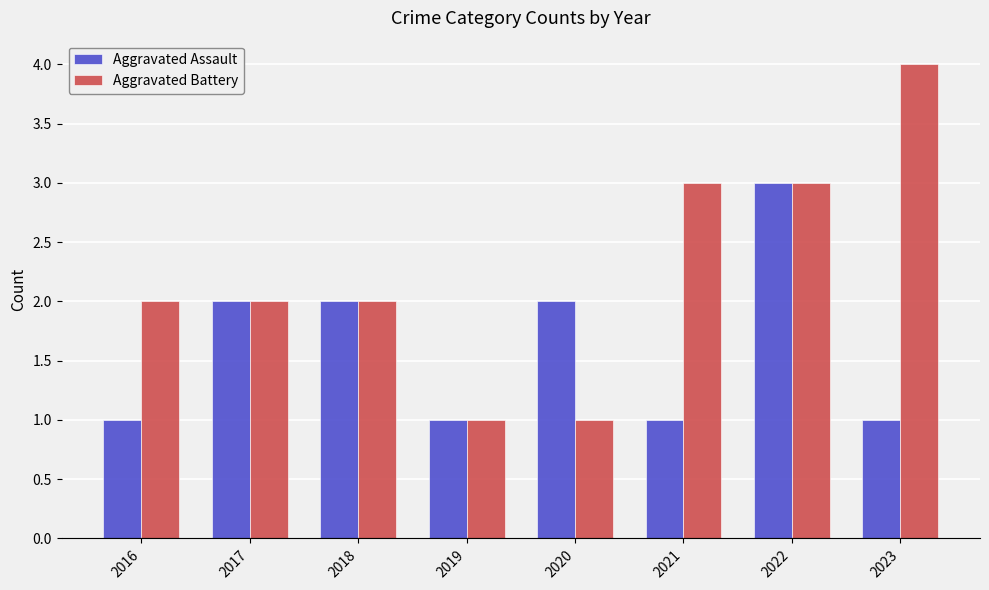

Which series has the largest total across all categories?

Aggravated Battery